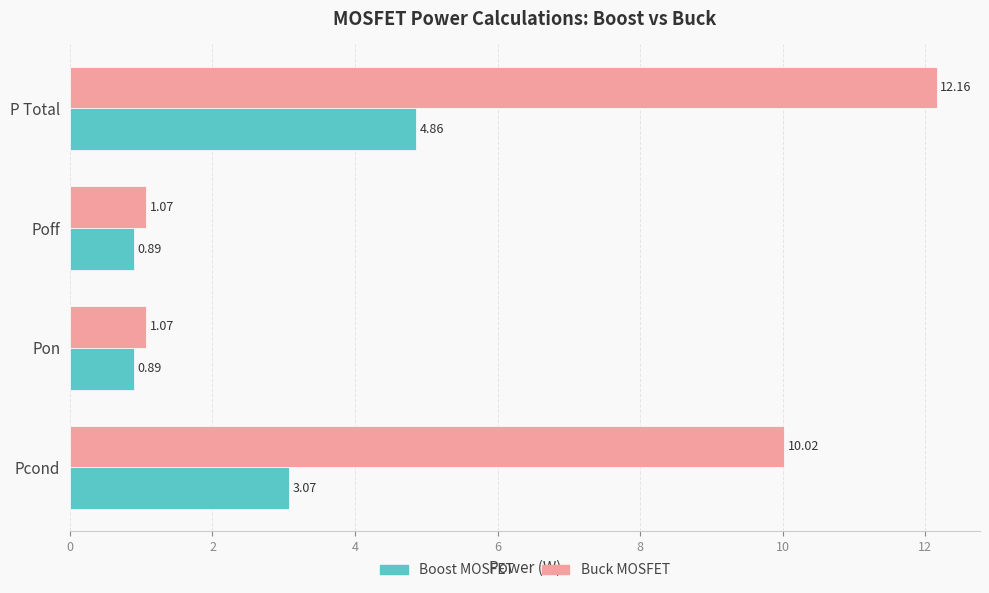

What is the total value across all series at Poff?

2.0